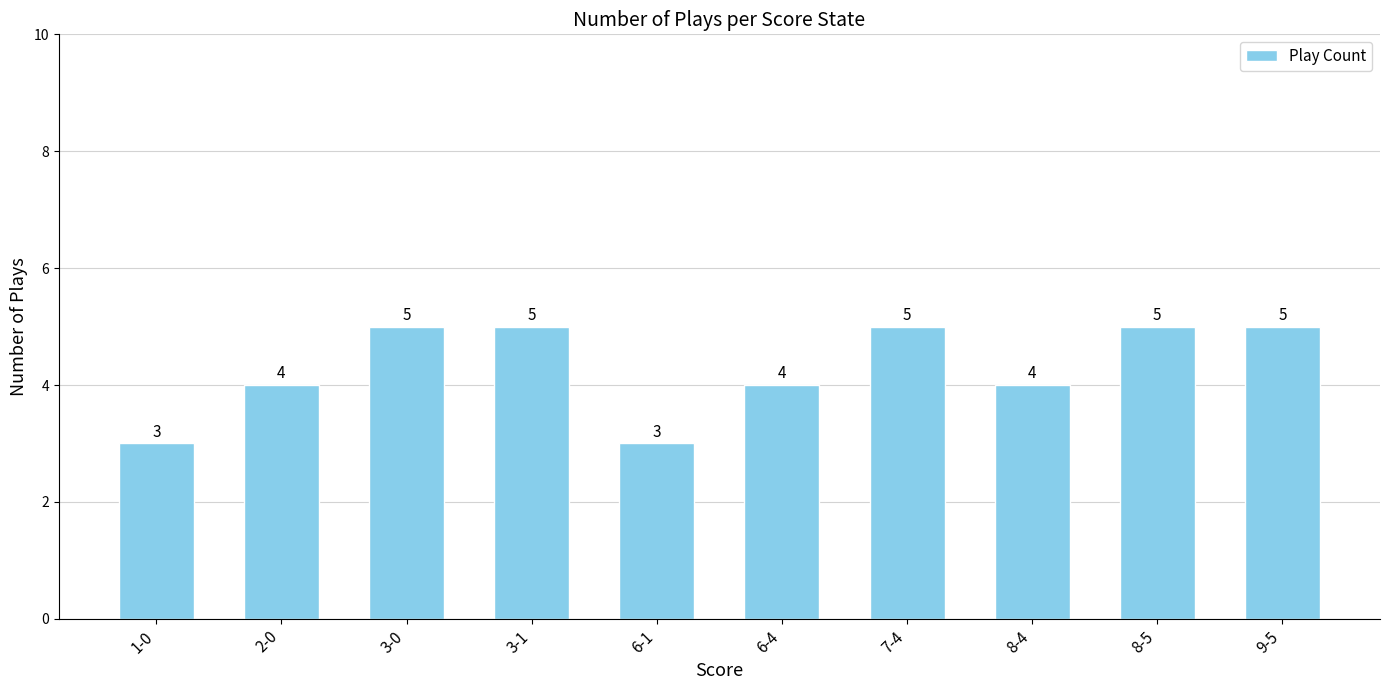

Are the bars grouped side by side (vs. stacked)?

No